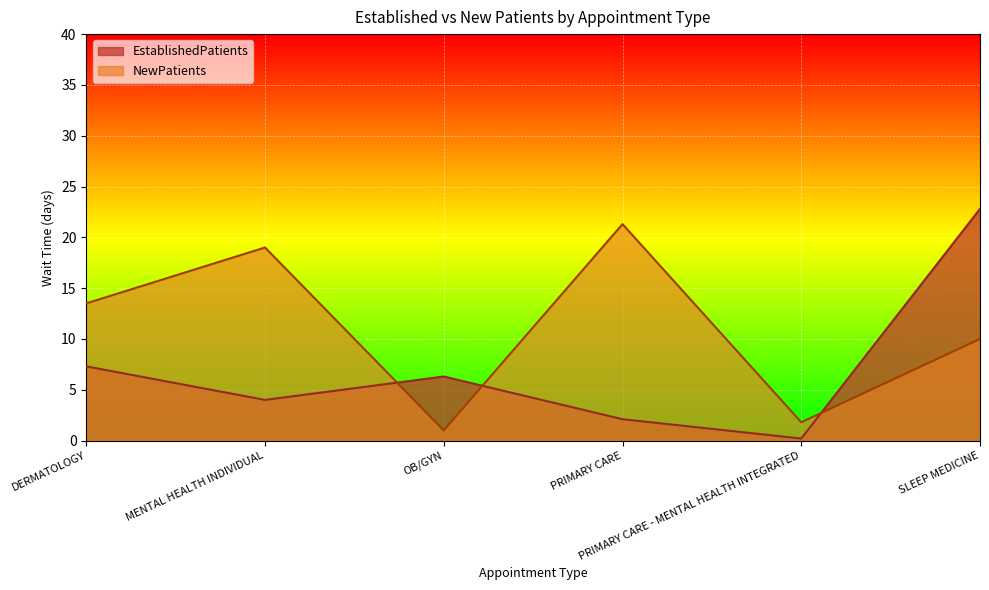

What are all the series names shown in the legend?

EstablishedPatients, NewPatients